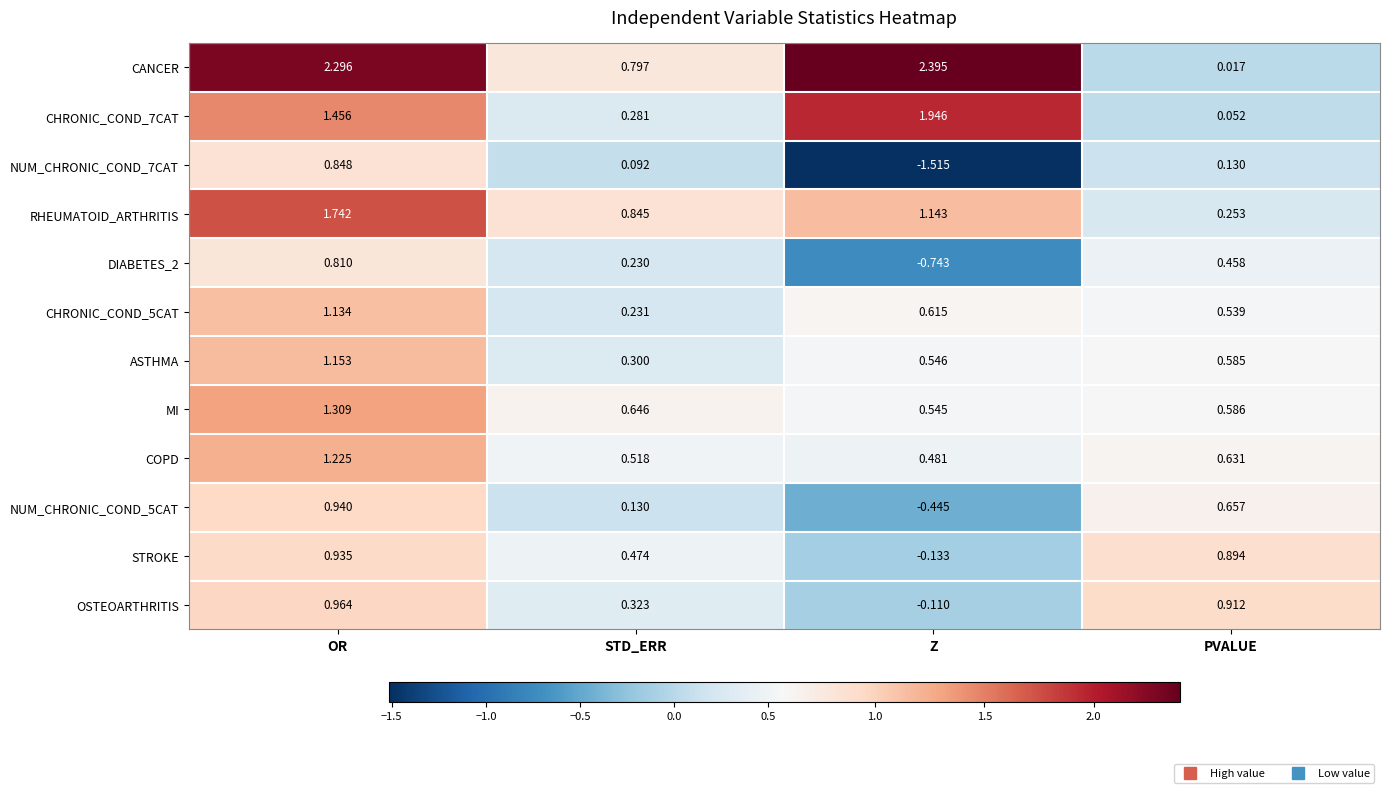

How many data points does each series have?

4